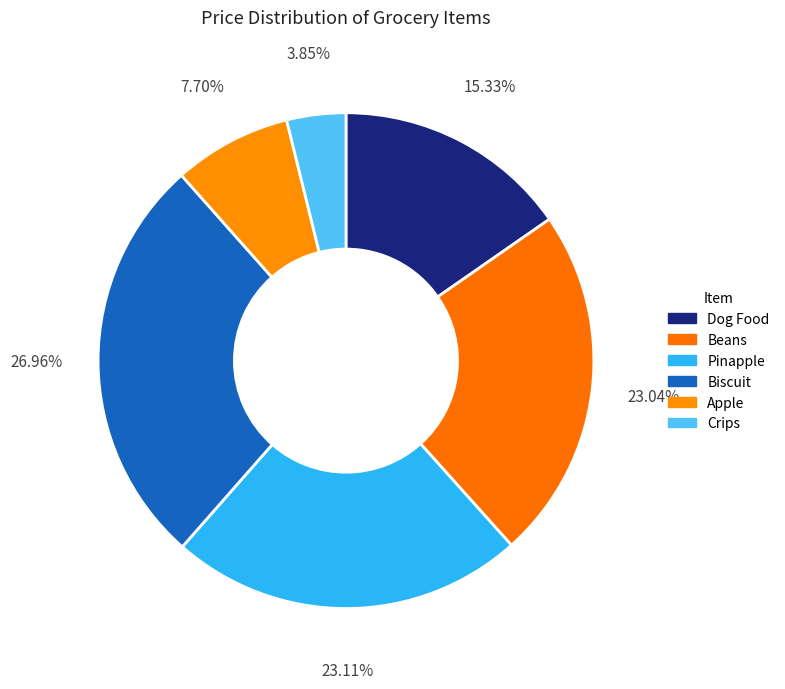

How many slices are in this pie chart?

6